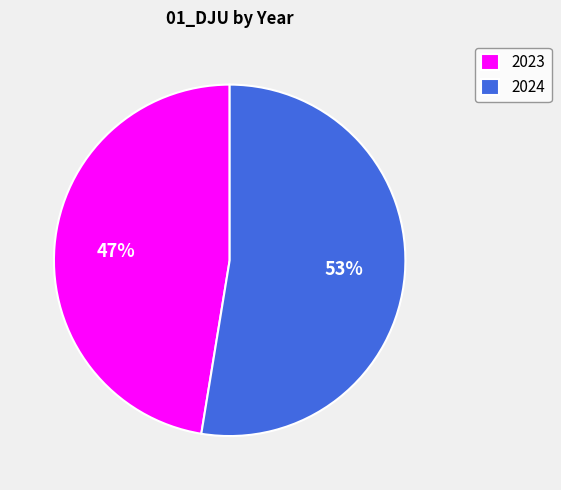

Do 2024 and 2023 together represent more than half of the pie?

Yes